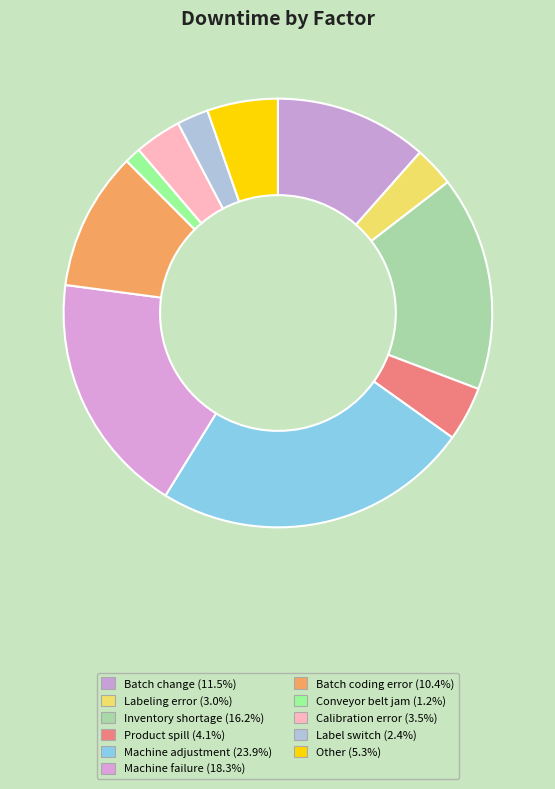

Rank the categories by value from highest to lowest.

Machine adjustment, Machine failure, Inventory shortage, Batch change, Batch coding error, Other, Product spill, Calibration error, Labeling error, Label switch, Conveyor belt jam